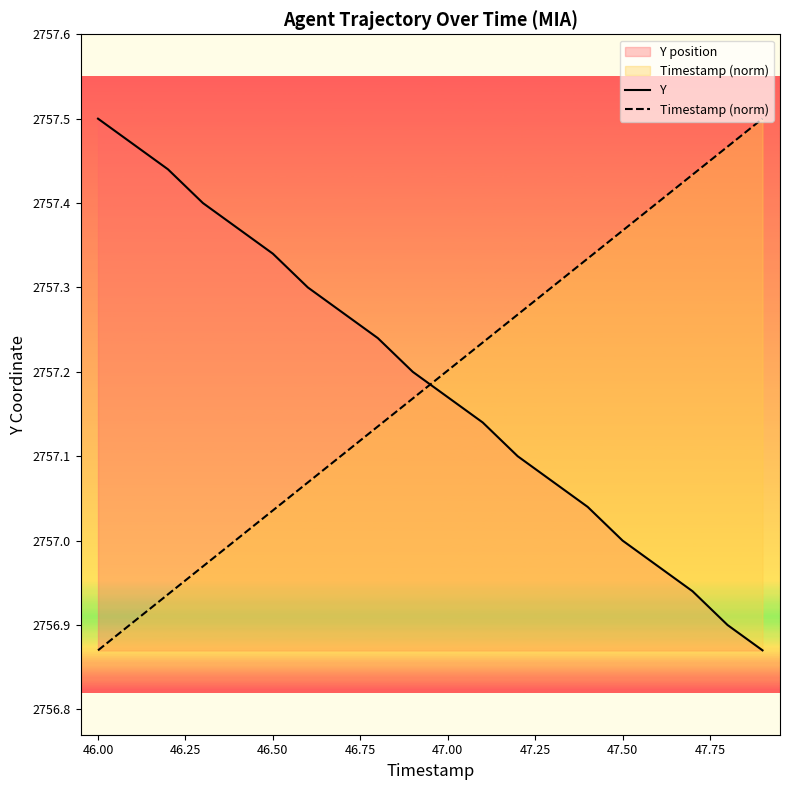

How many series are shown in this chart?

2